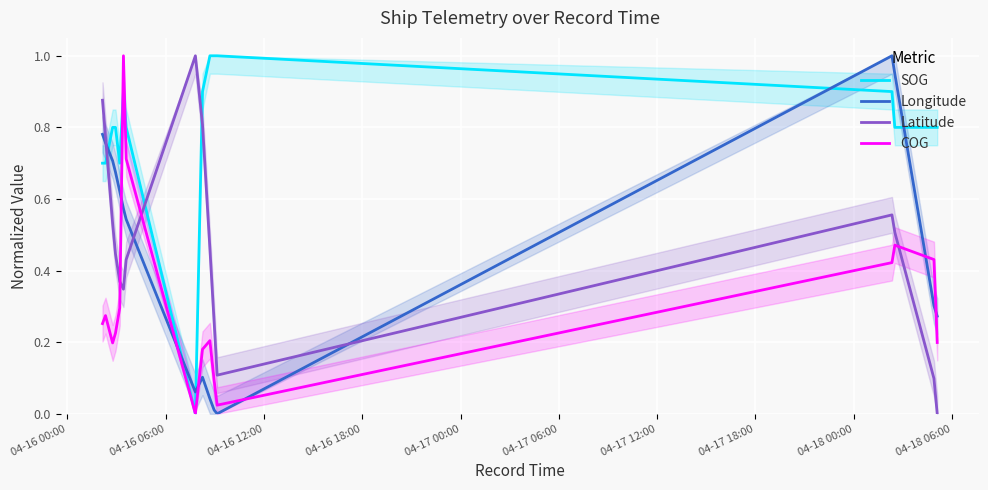

How many times do Longitude and COG cross each other?

6